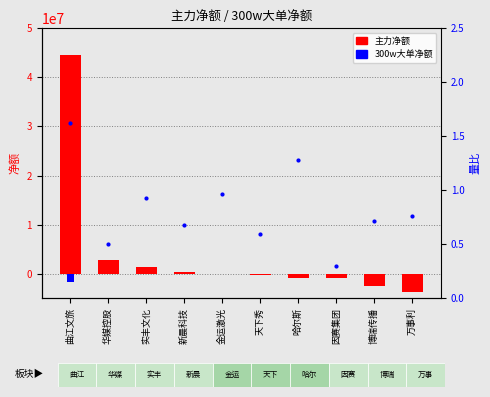

Between 实丰文化 and 天下秀, which is larger?

实丰文化